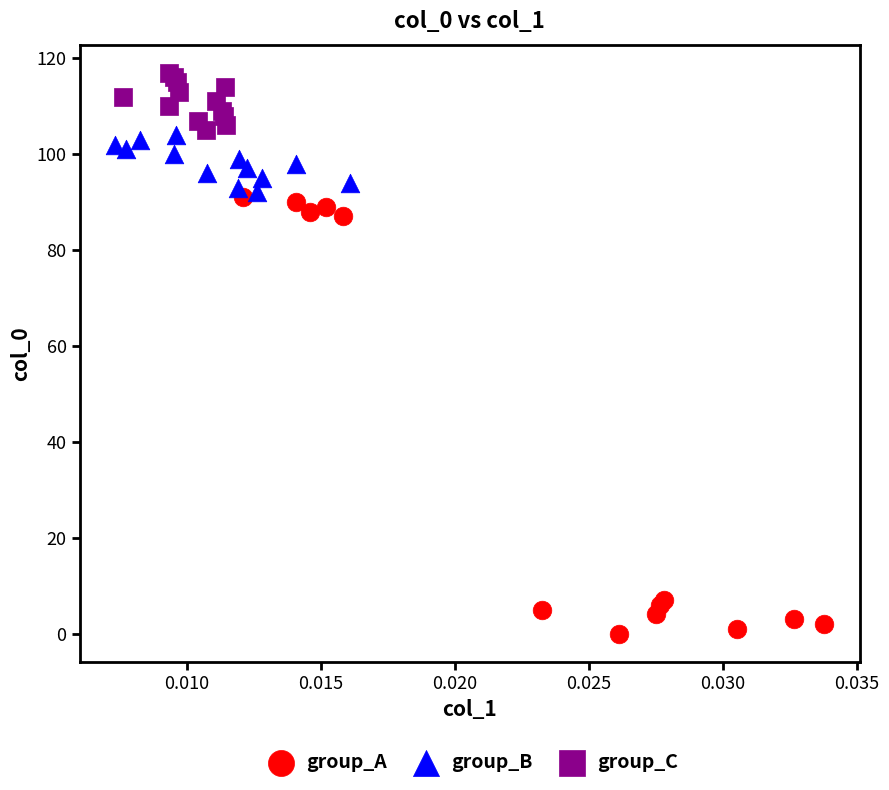

Which series contains the highest Y value?

group_C